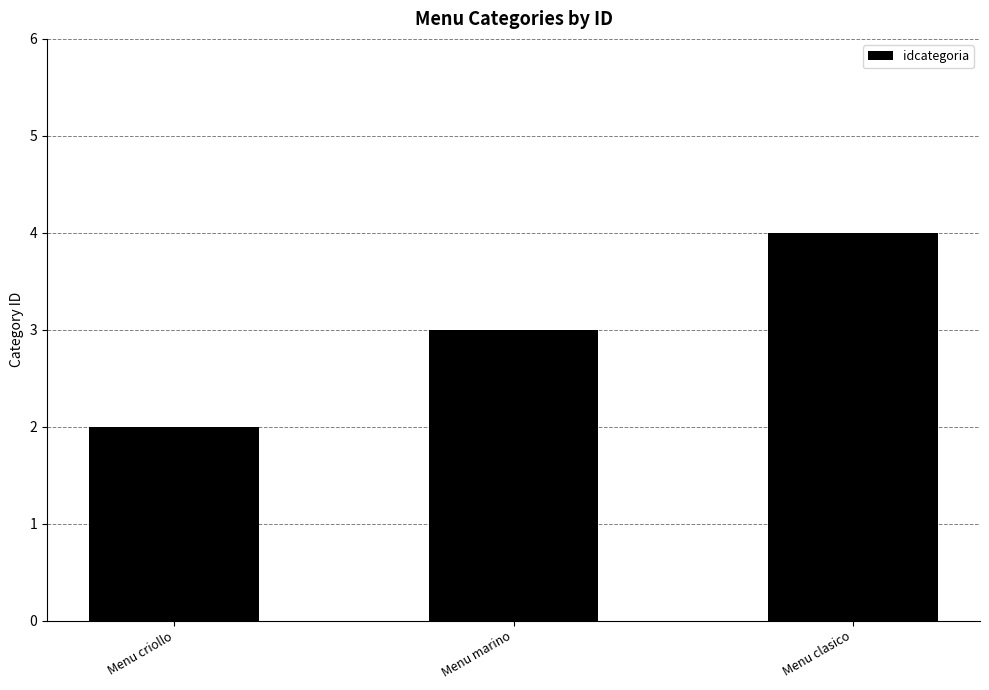

Reading left to right, list all the values displayed in this chart.

2	3	4